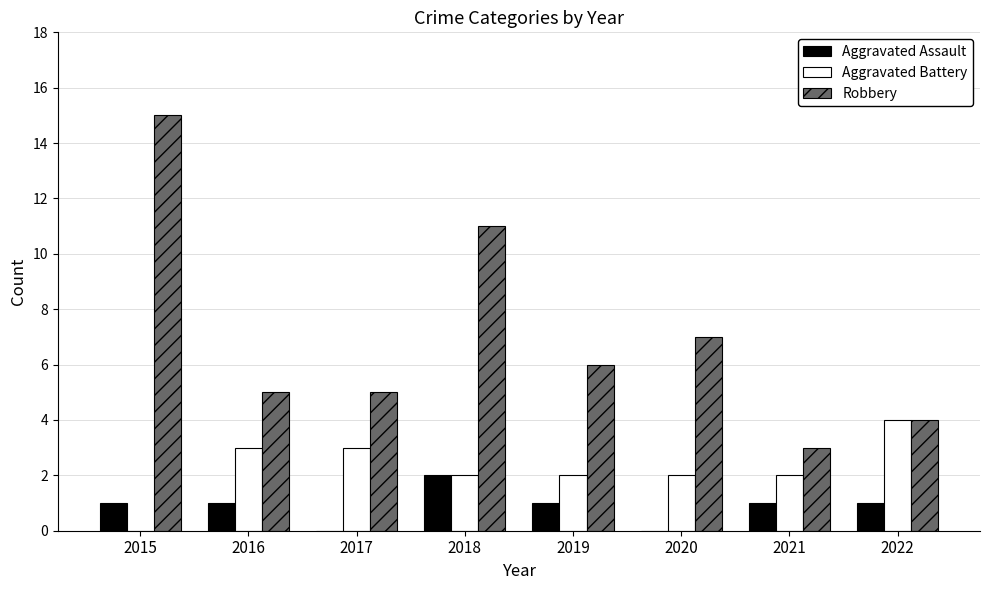

What is the maximum value shown in the chart?

15